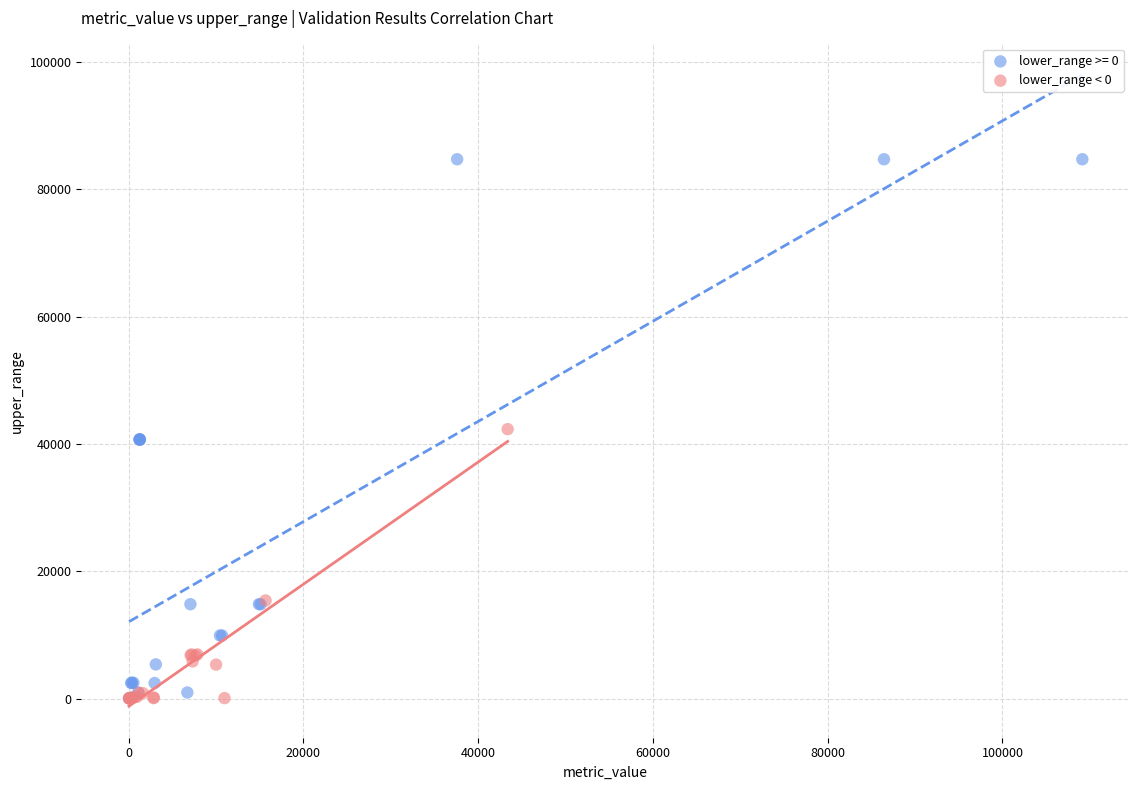

Which series has the widest spread of Y values?

lower_range >= 0